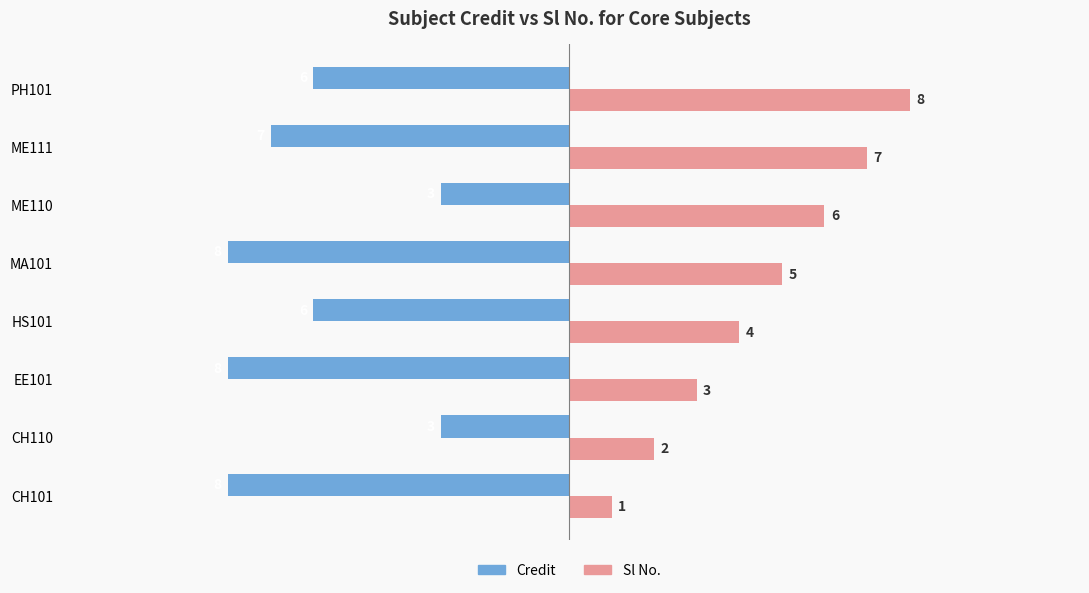

What is the difference between the maximum and second lowest values in the Sl No. series?

6